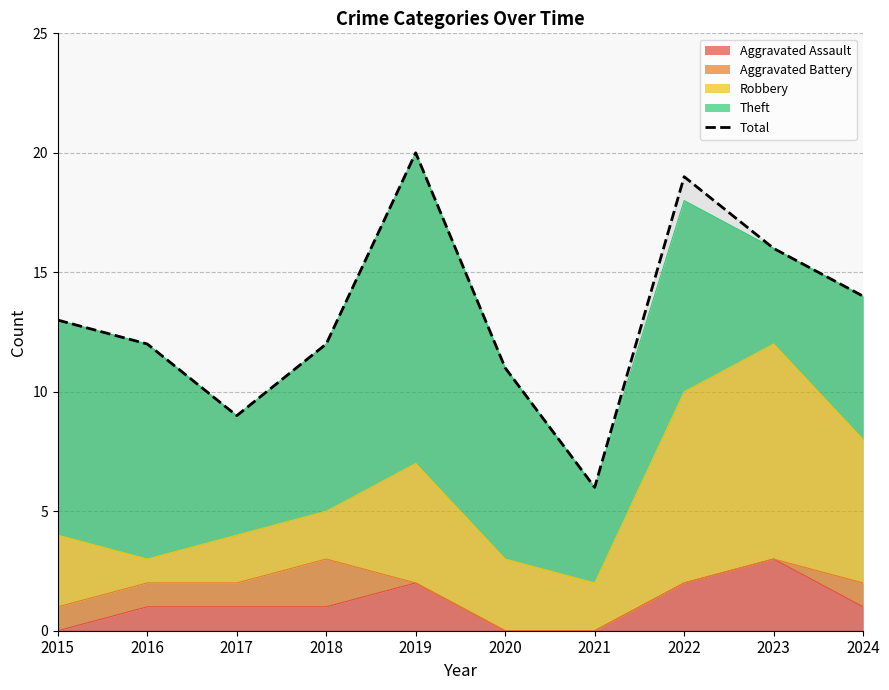

How many points are lower than both their immediate neighbors (excluding endpoints)?

2